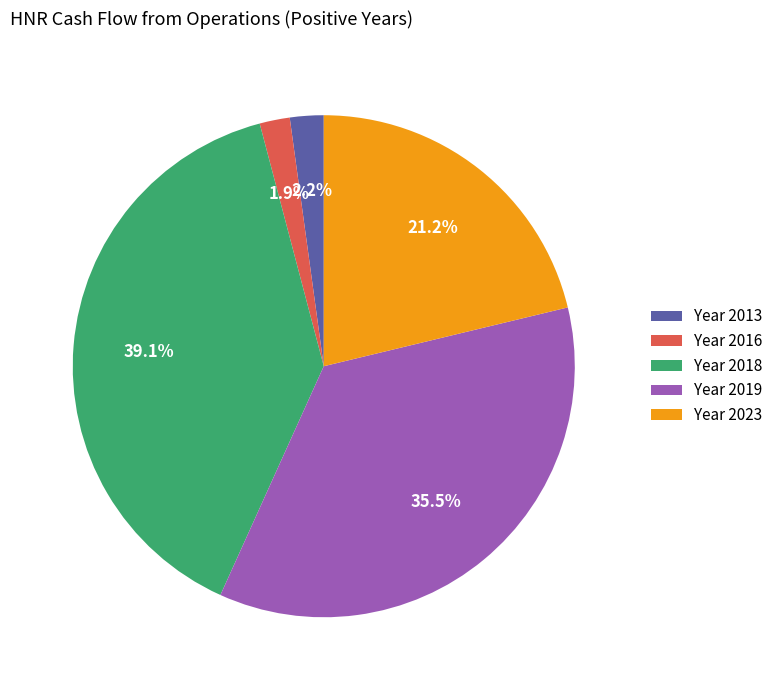

What is the ratio of the value at Year 2019 to the value at Year 2018?

0.9